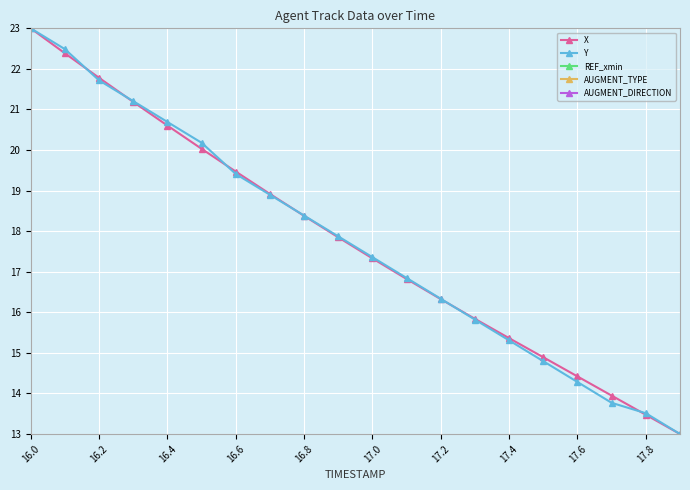

How many data points does each series have?

20